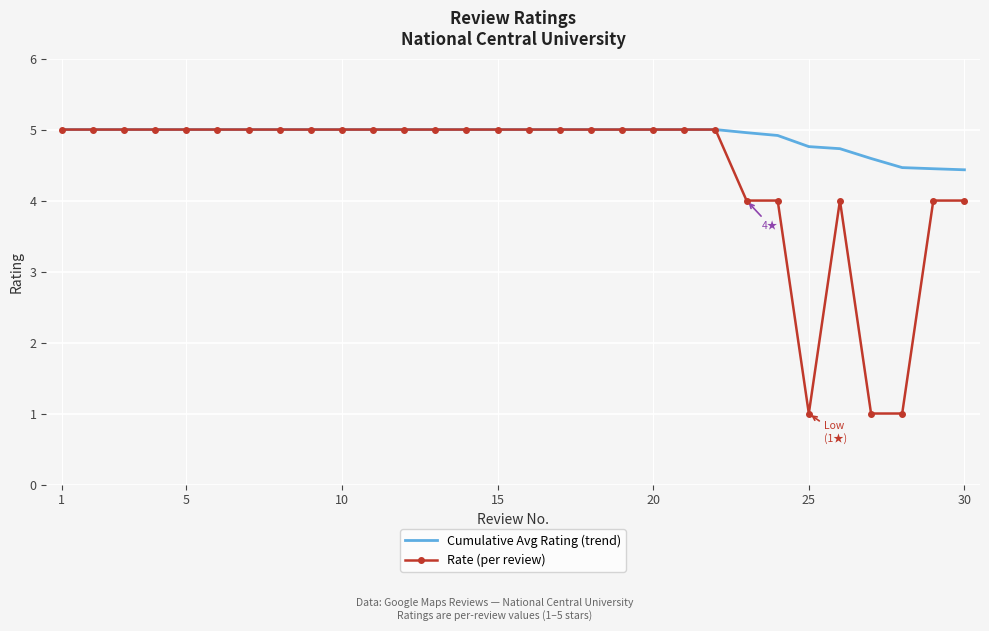

List the series in order of their overall mean, lowest first.

Rate (per review), Cumulative Avg Rating (trend)